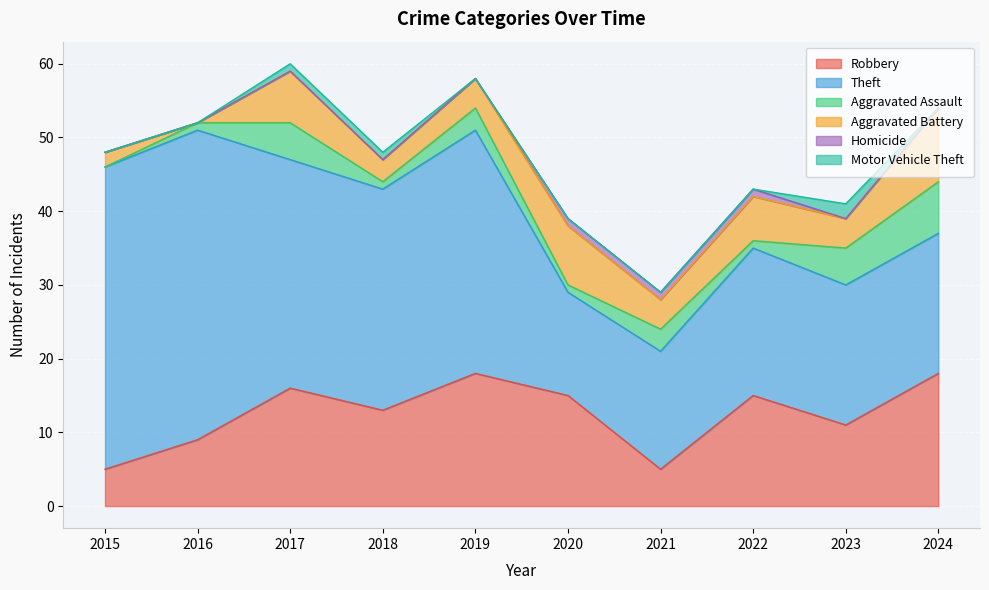

What is the value of the Robbery point at the 9th from the left?

11